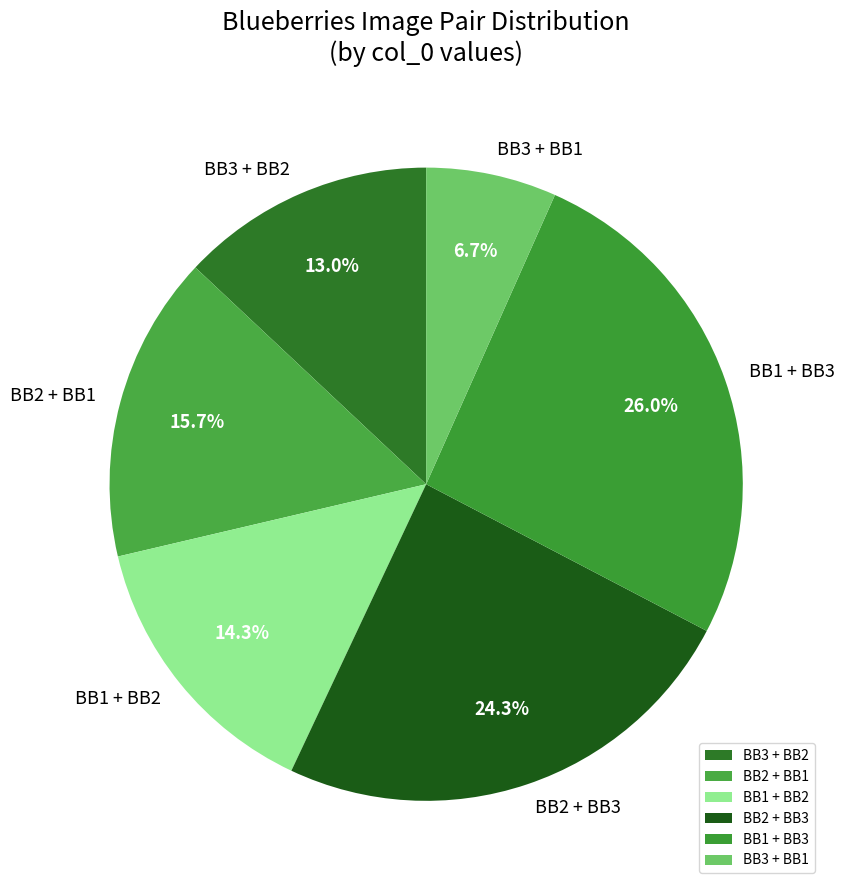

Combined, do BB1 + BB2 and BB2 + BB1 account for over 50%?

No